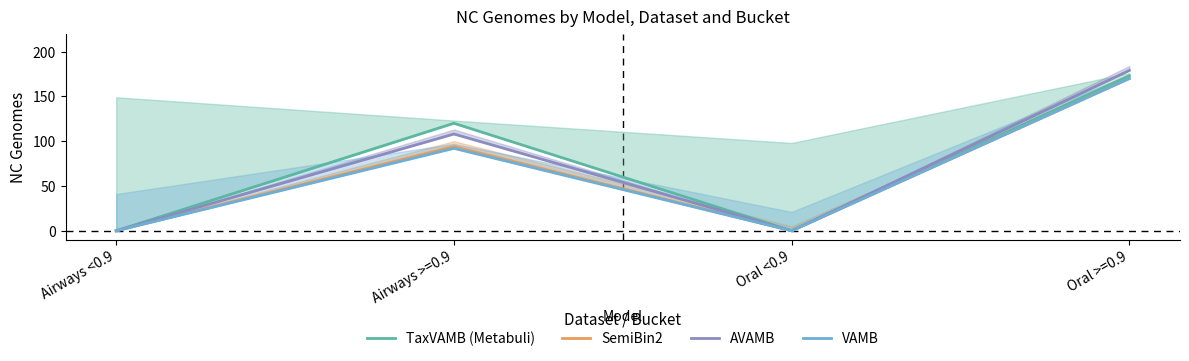

How many AVAMB values are between 0 and 179?

4